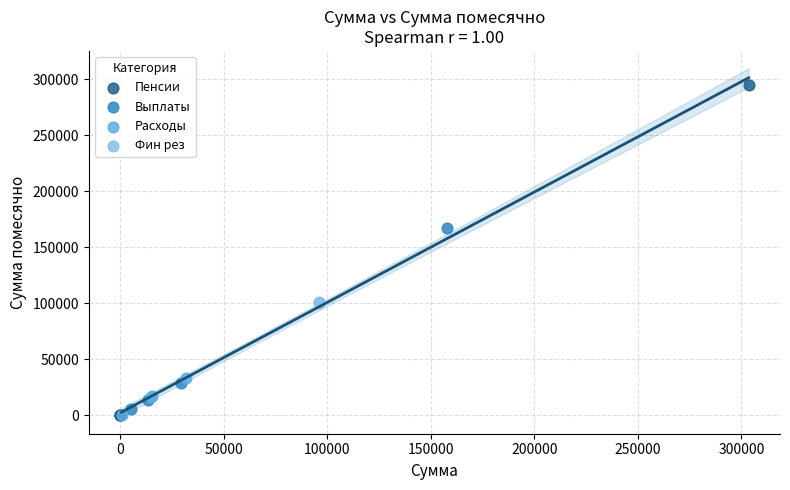

What are all the series names shown in the legend?

Пенсии, Выплаты, Расходы, Фин рез